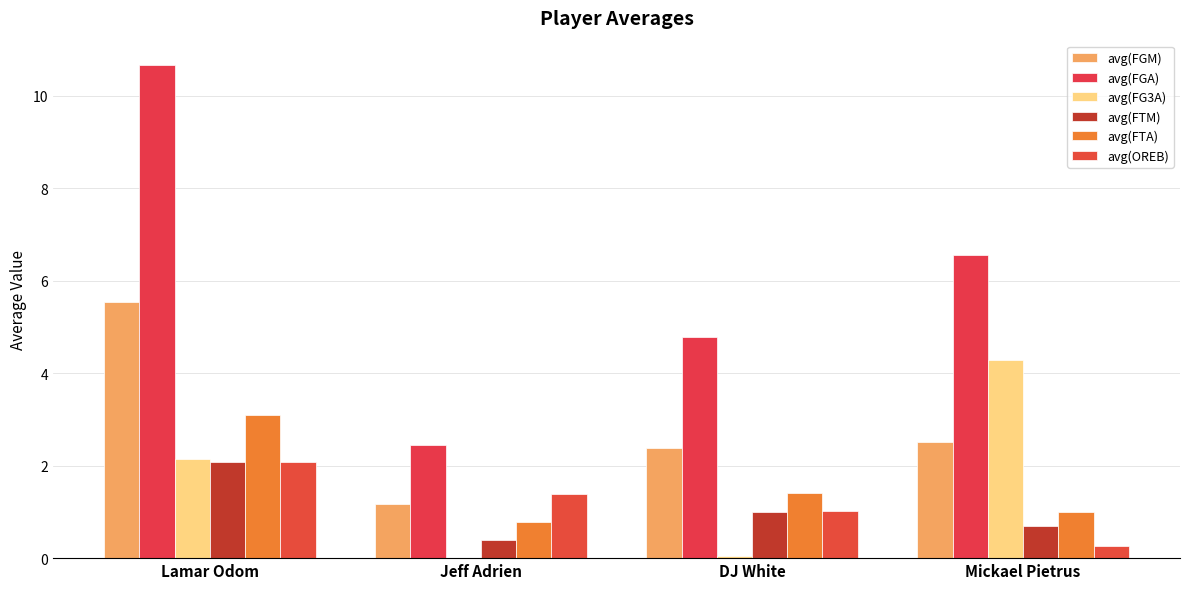

At which label is avg(FGM) closest to 3?

Mickael Pietrus